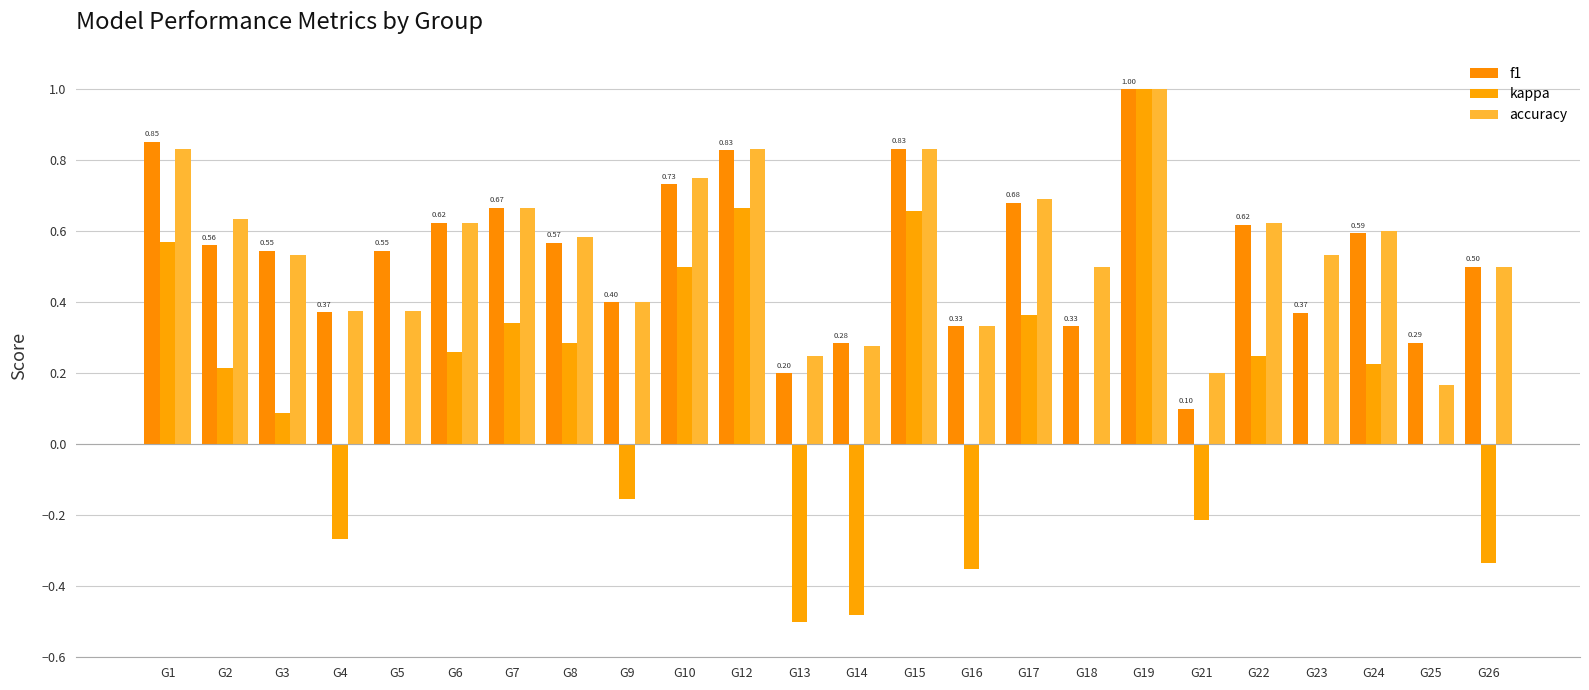

How many groups of bars are there?

24